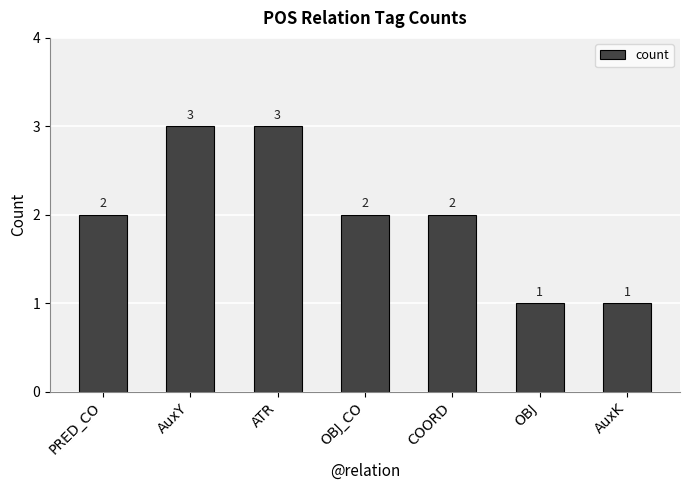

Count the number of categories in the chart.

7